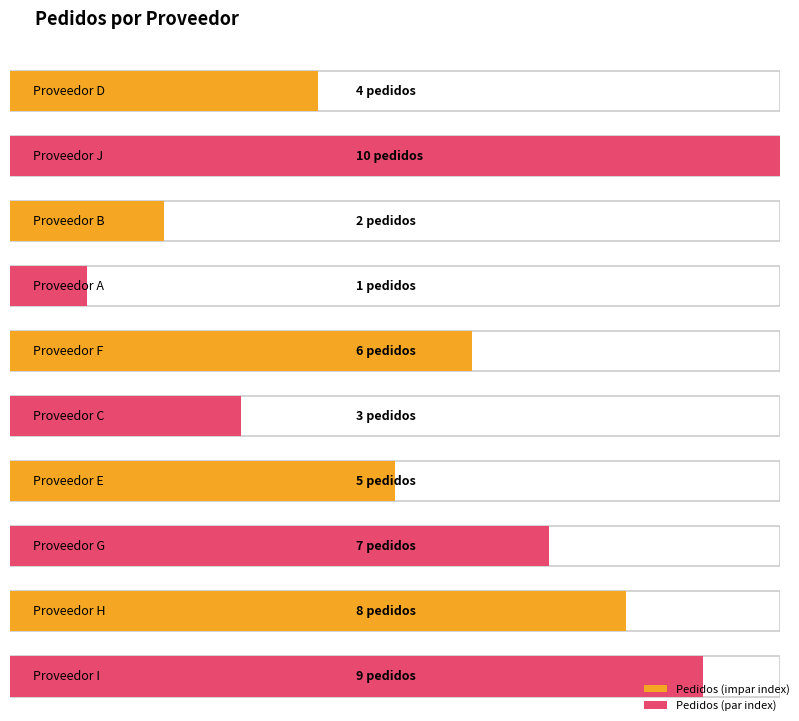

What is the minimum value shown in the chart?

1